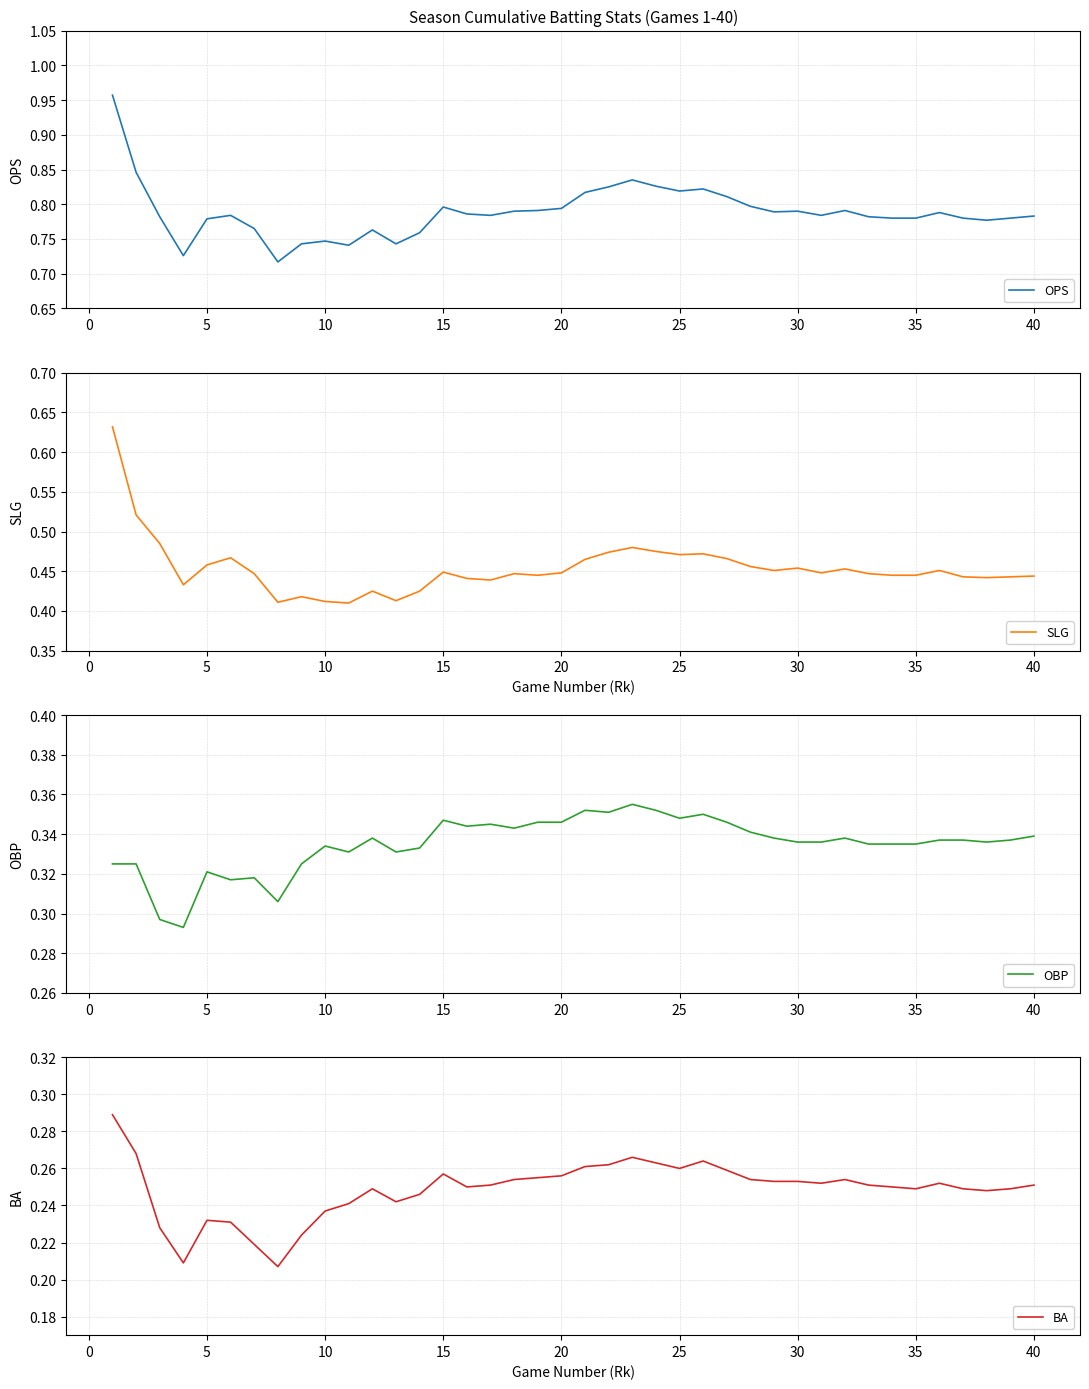

True or false: SLG has a value of 0.4 at 15.

True